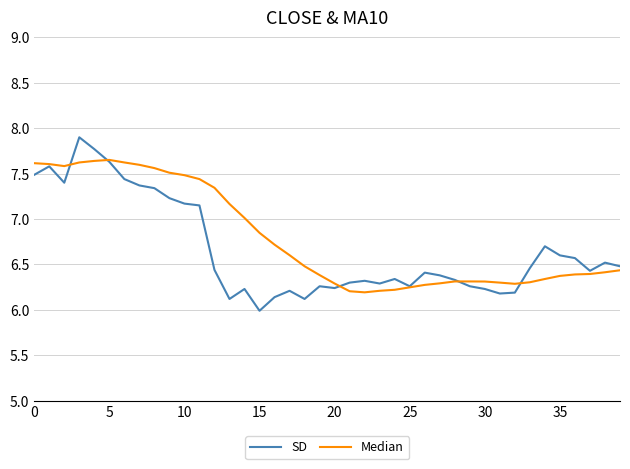

What is the smallest value displayed?

6.0